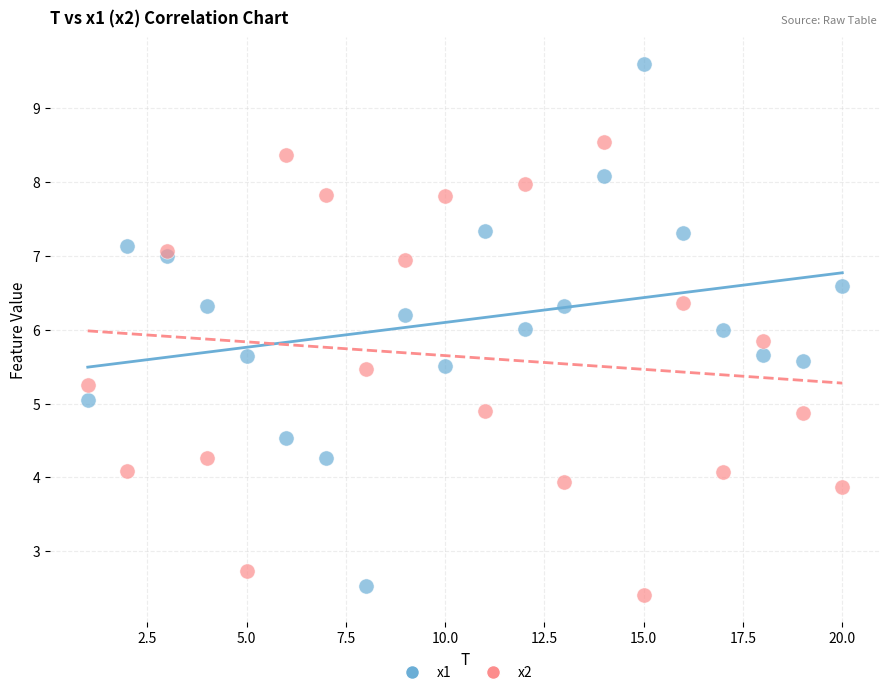

What is the X range (max minus min) for the scatter plot?

19.0